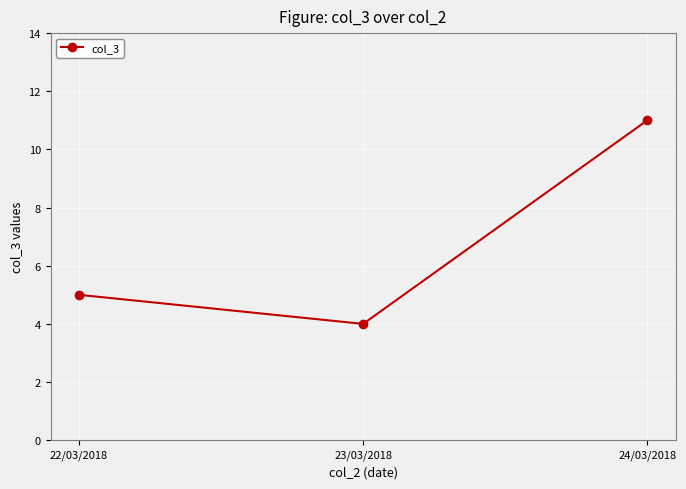

What is the label of the 3rd point from the left?

24/03/2018